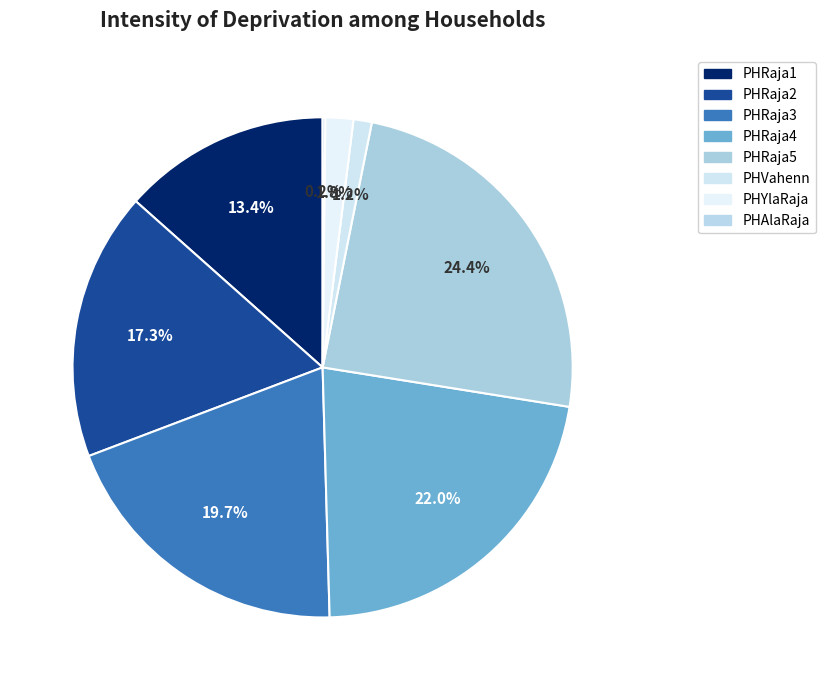

To the nearest percent, what is the combined percentage of PHRaja1 and PHRaja2?

31%